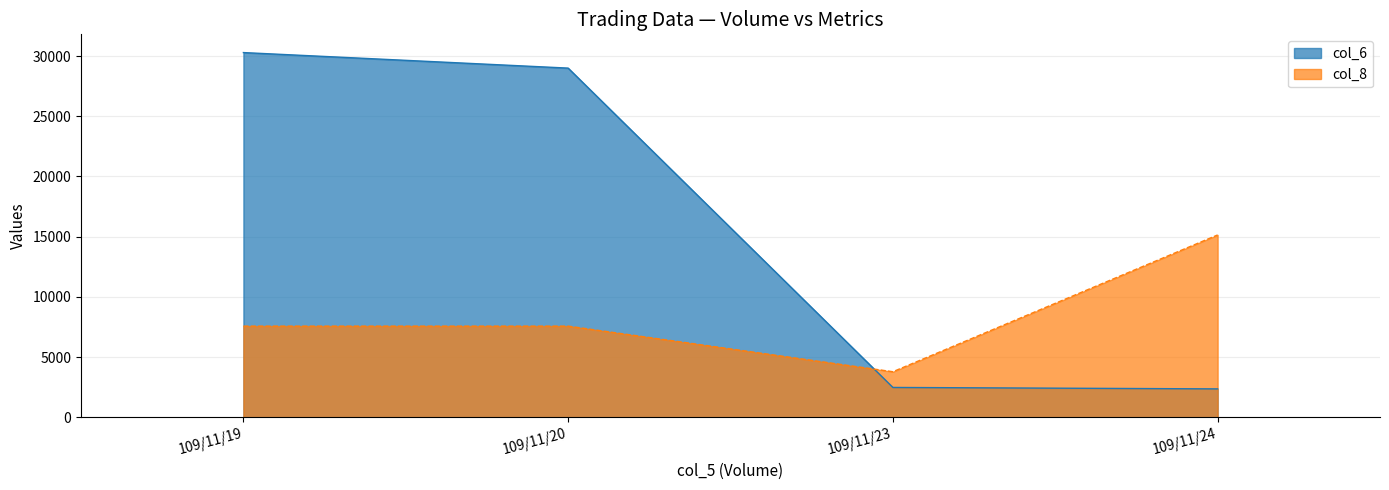

Which label corresponds to the largest value in the chart?

109/11/19